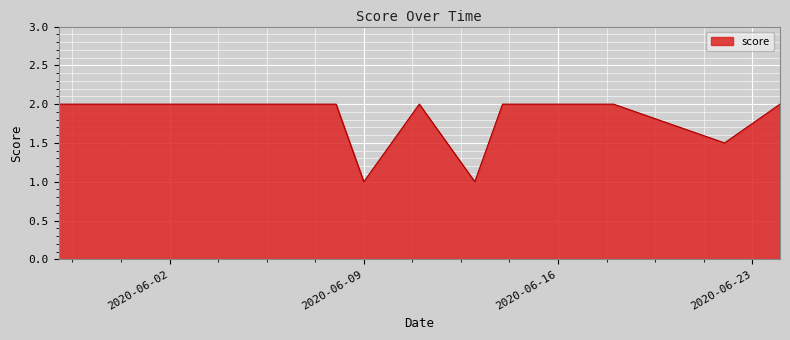

What is the smallest value displayed?

1.0